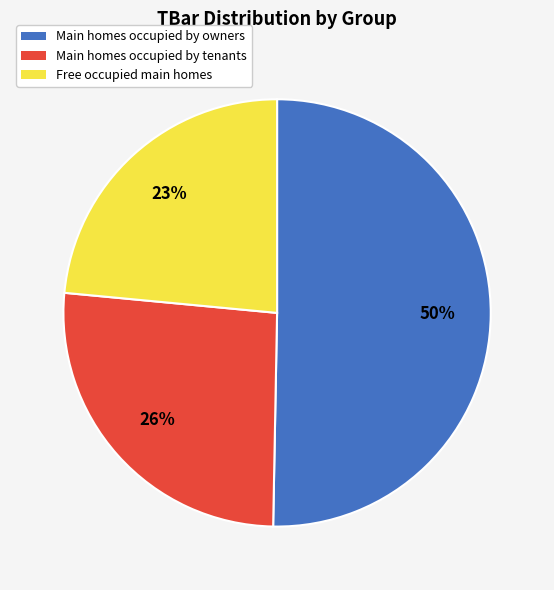

How many segments does this pie chart have?

3